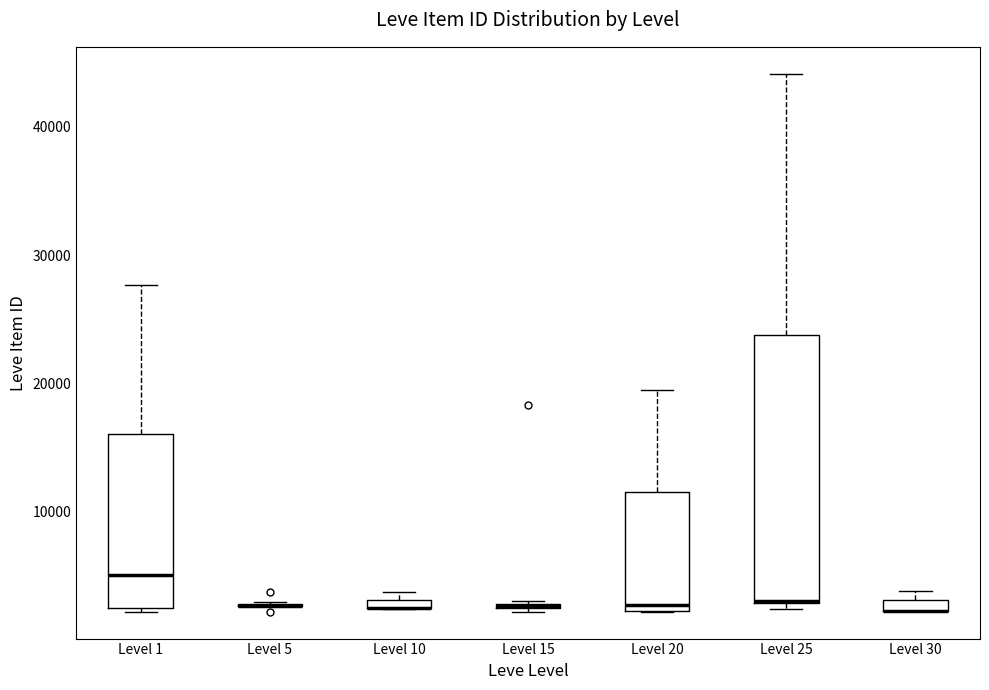

Comparing the boxes themselves (not the whiskers), which one is the tallest?

Level 25